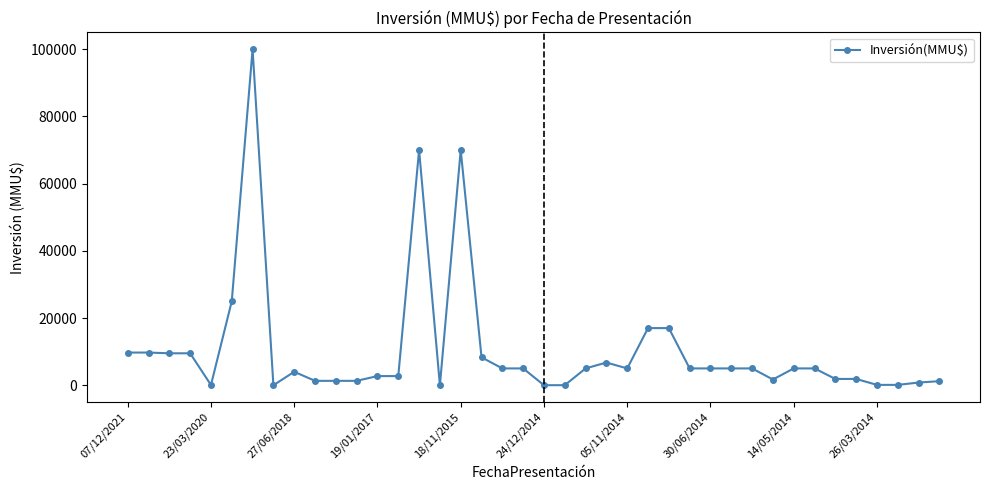

How many categories are shown in the chart?

40